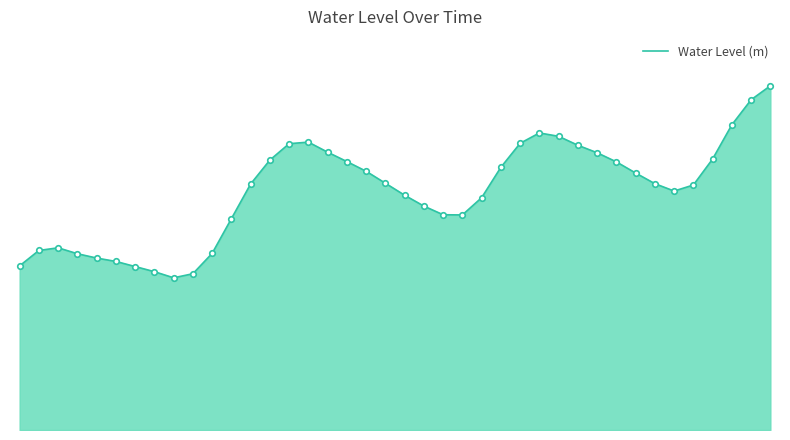

Reading left to right, extract all data points from this chart.

0.5	0.6	0.6	0.6	0.6	0.6	0.5	0.5	0.5	0.5	0.6	0.7	0.8	0.9	0.9	1.0	0.9	0.9	0.9	0.8	0.8	0.7	0.7	0.7	0.8	0.9	0.9	1.0	1.0	0.9	0.9	0.9	0.9	0.8	0.8	0.8	0.9	1.0	1.1	1.1